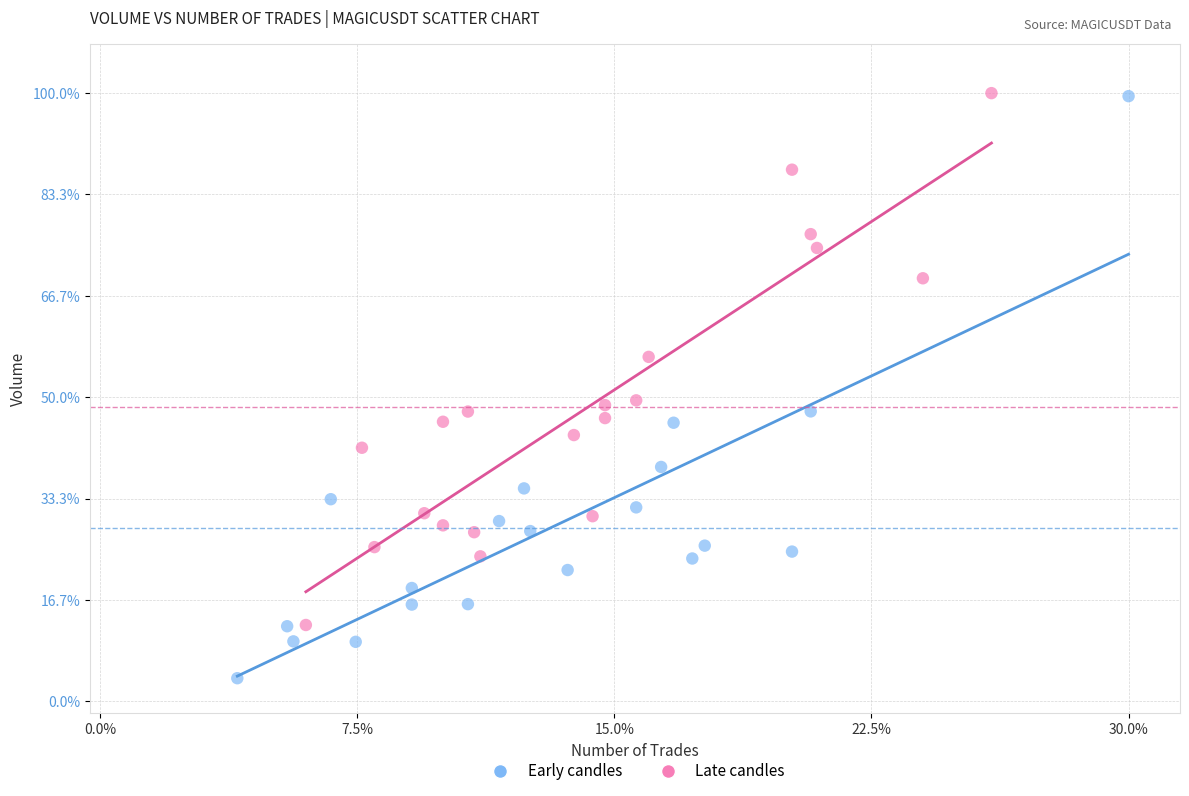

Which series contains the lowest Y value?

Early candles